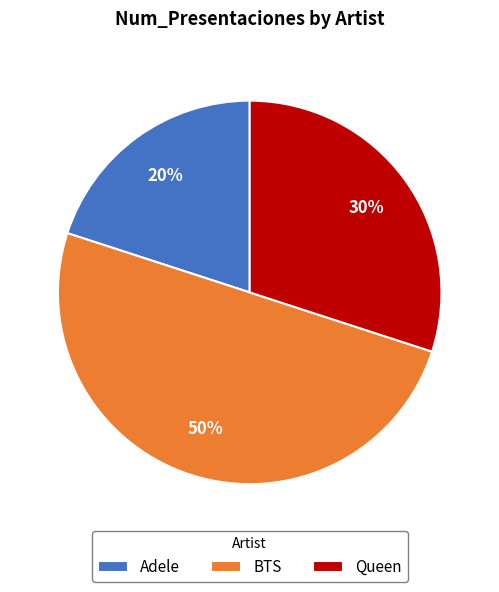

To the nearest percent, what is the difference between the largest and smallest slice percentages?

30%